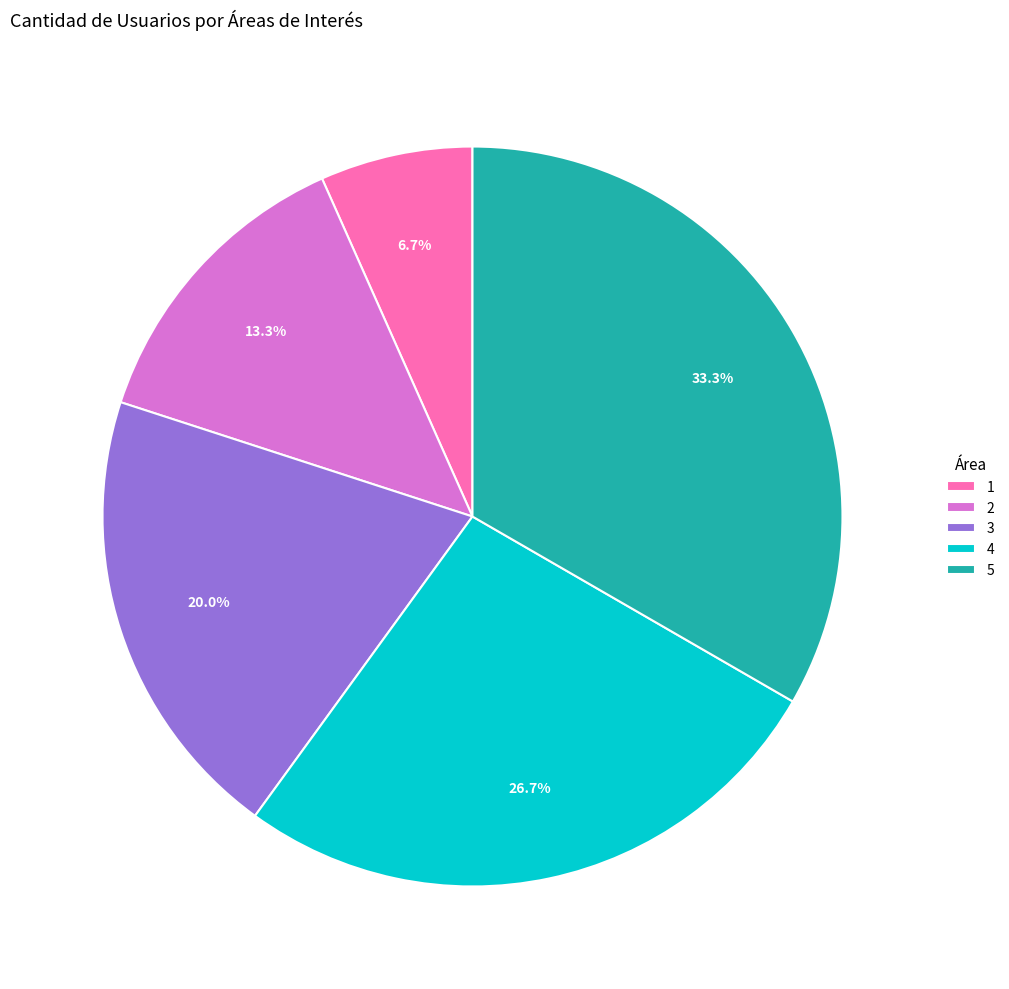

Count the number of slices in the pie.

5